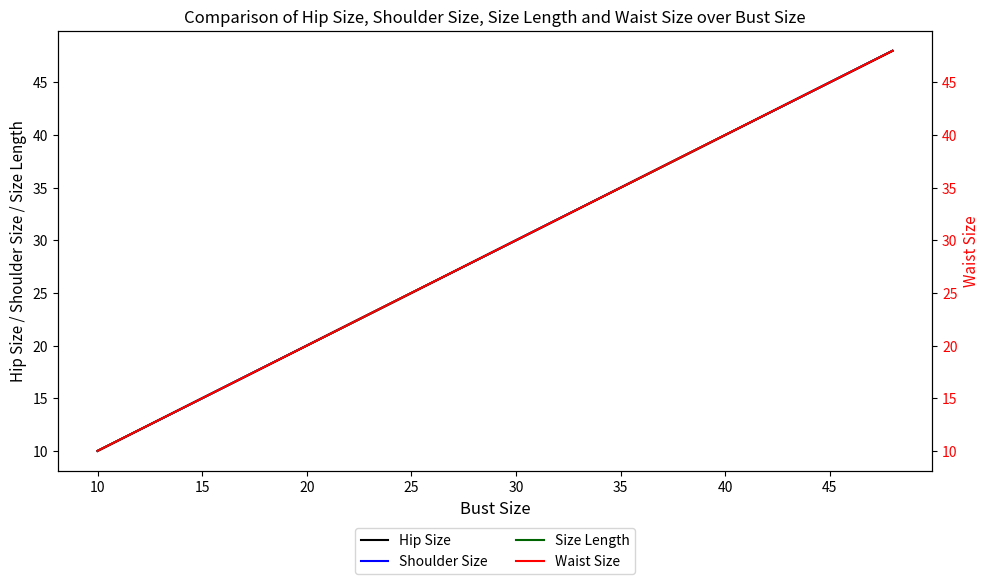

What is the minimum value shown in the chart?

10